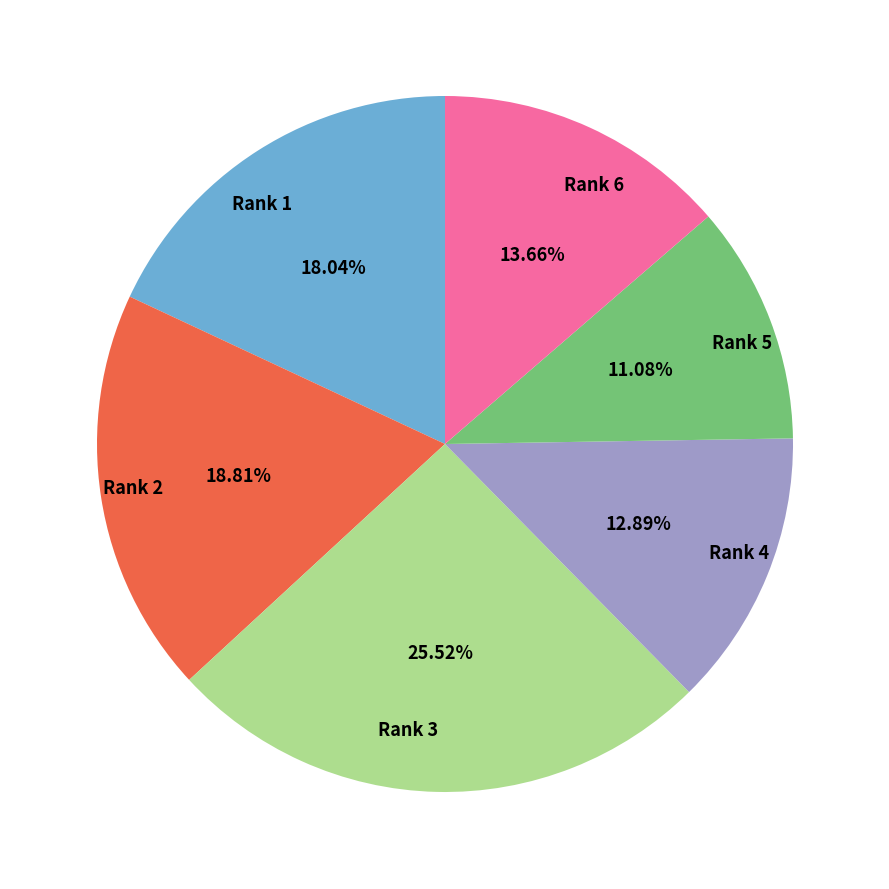

Approximately how many times larger is the value at Rank 5 compared to Rank 1?

0.6